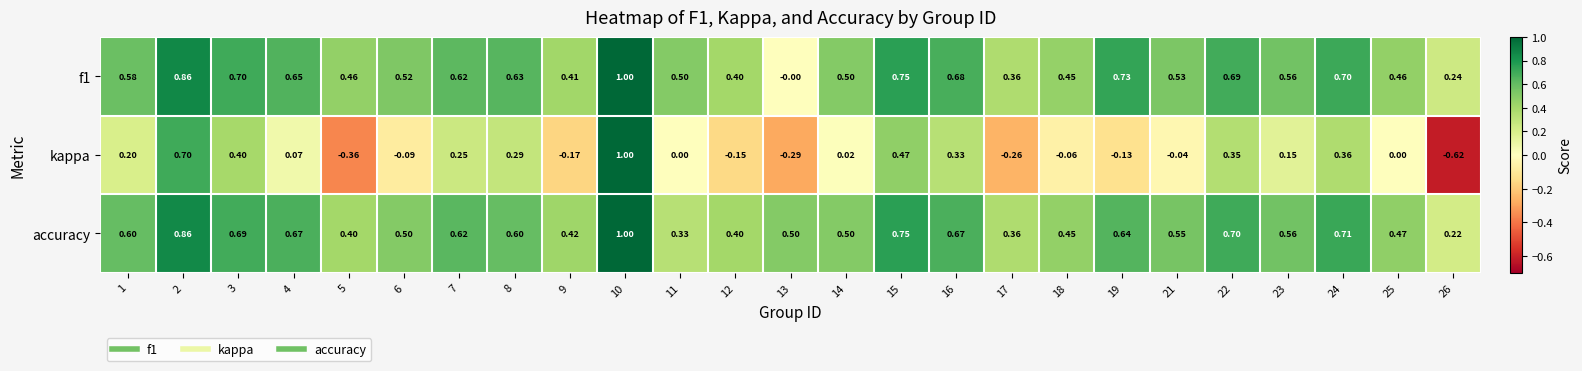

Which series changed the most between 10 and 22?

kappa